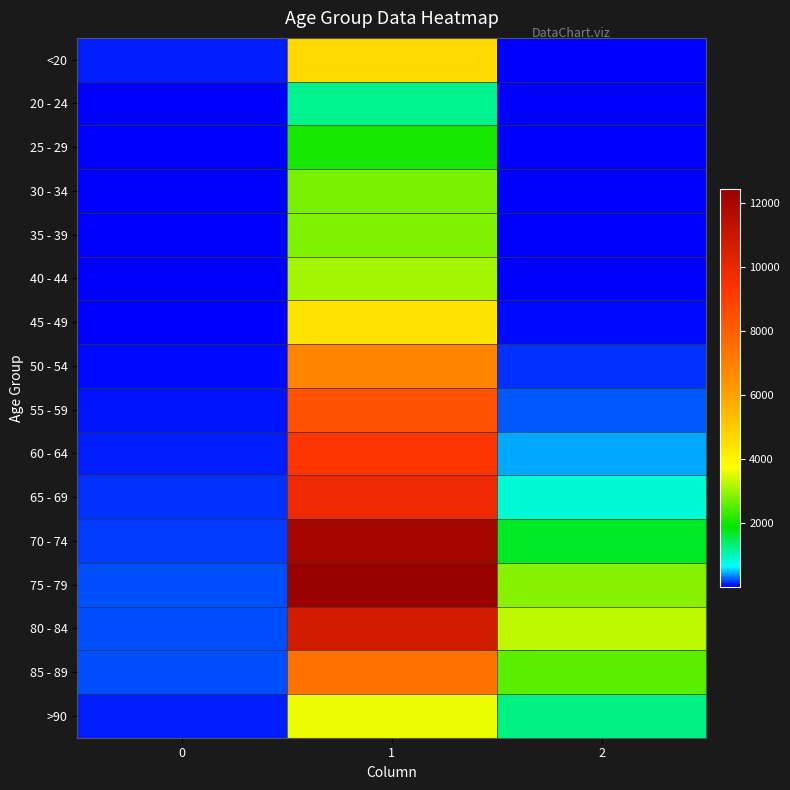

Count the number of data series in this chart.

16